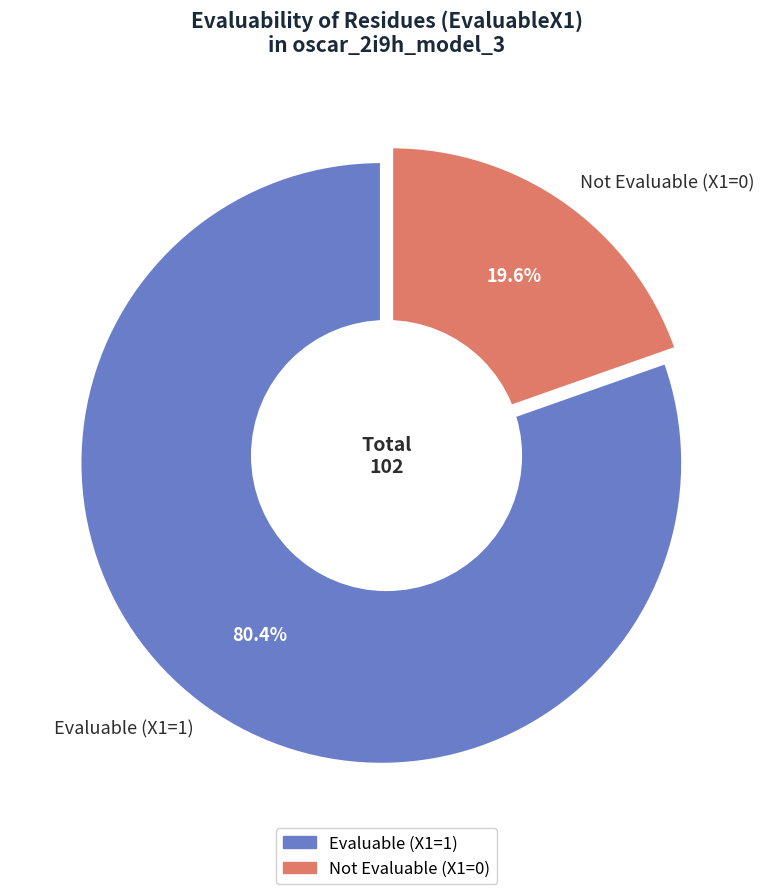

How many slices are in this pie chart?

2